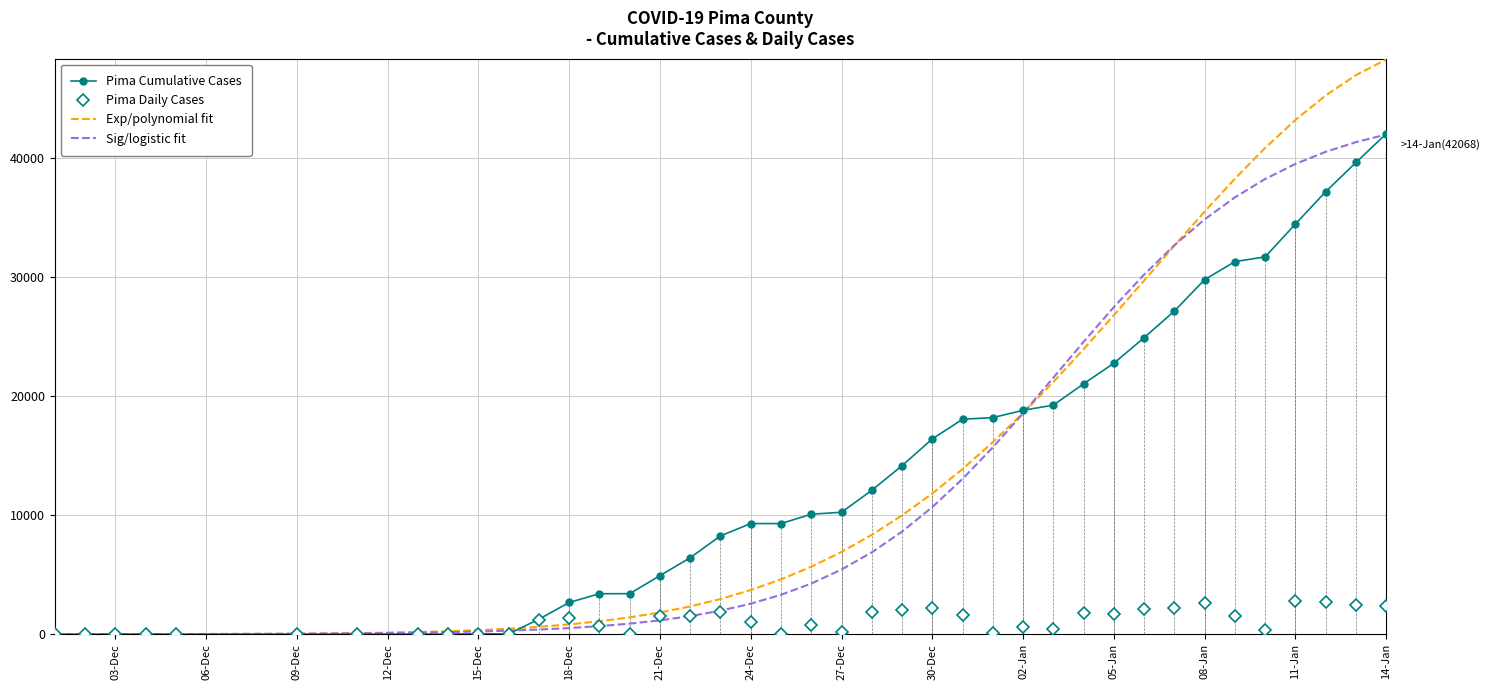

Which series has the largest range (max minus min)?

Exp/polynomial fit